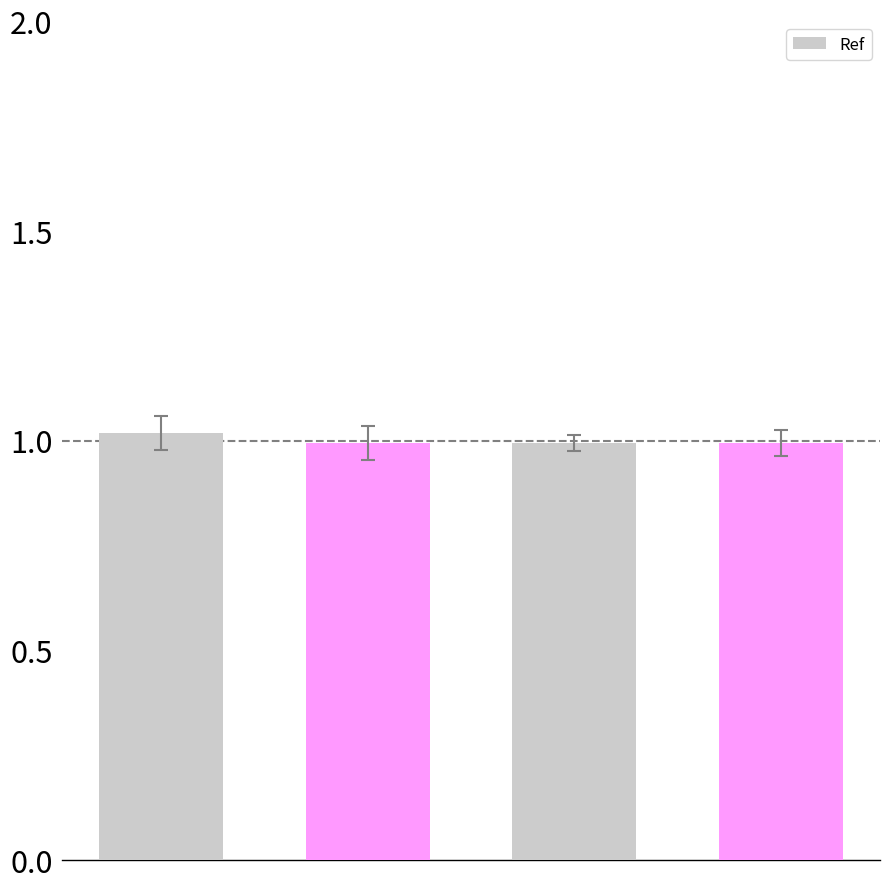

What is the smallest value displayed?

1.0